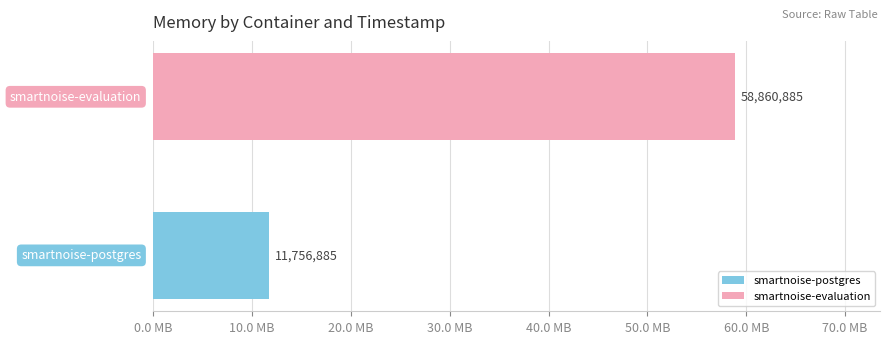

What are all the series names shown in the legend?

smartnoise-postgres, smartnoise-evaluation